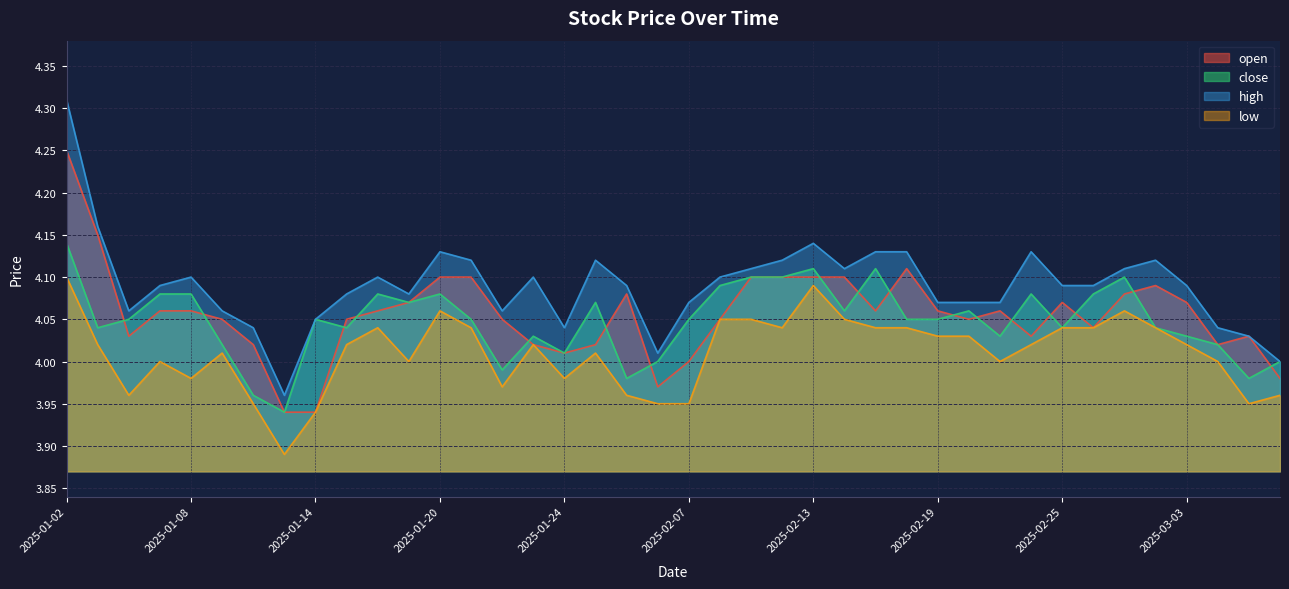

At which label is high closest to 4?

2025-03-06